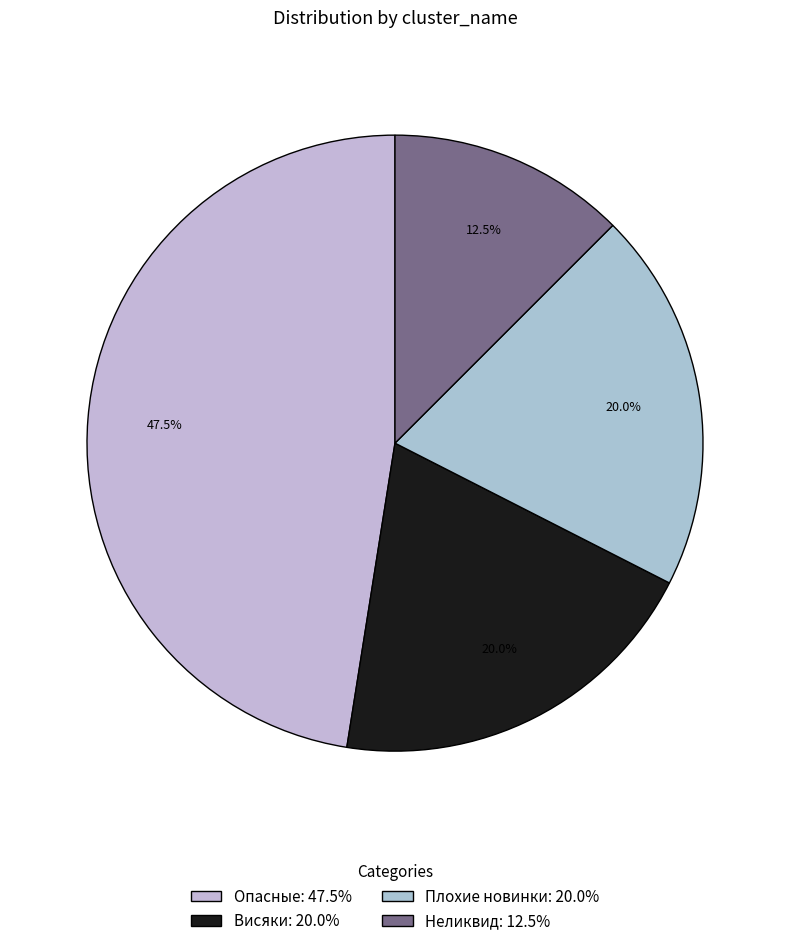

How many slices are in this pie chart?

4